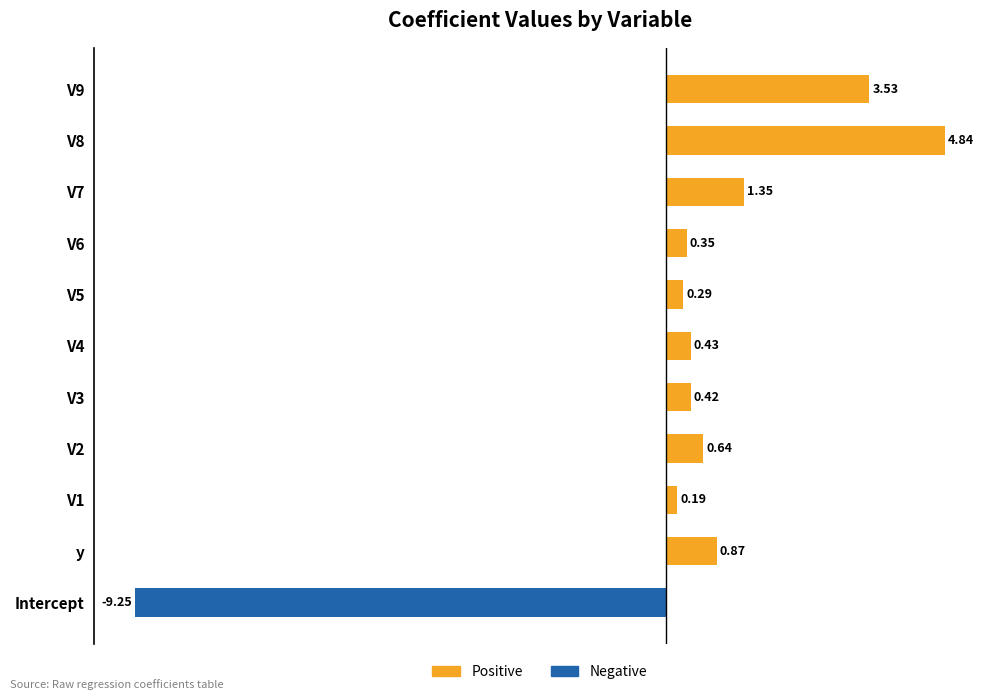

What is the change in value from V1 to V6?

+0.2